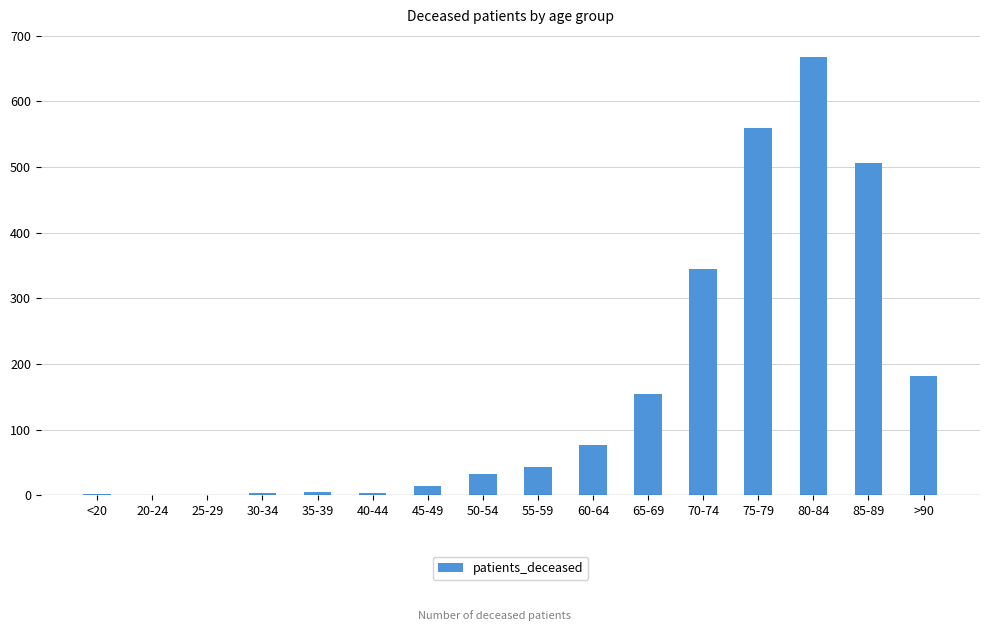

What is the sum of all values?

2594